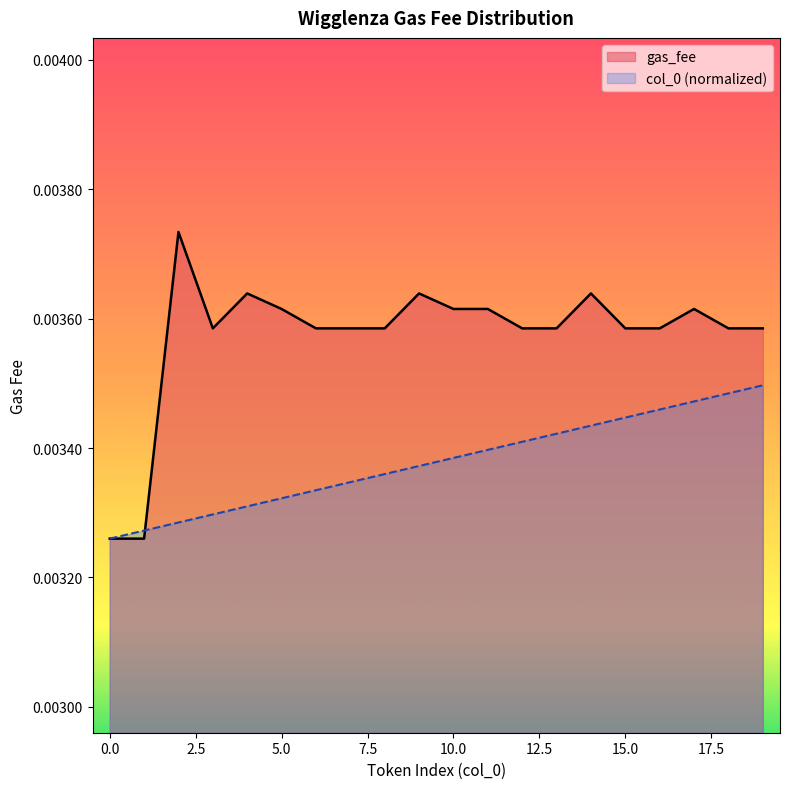

The value of col_0 at 15 is 0.0. True or false?

True